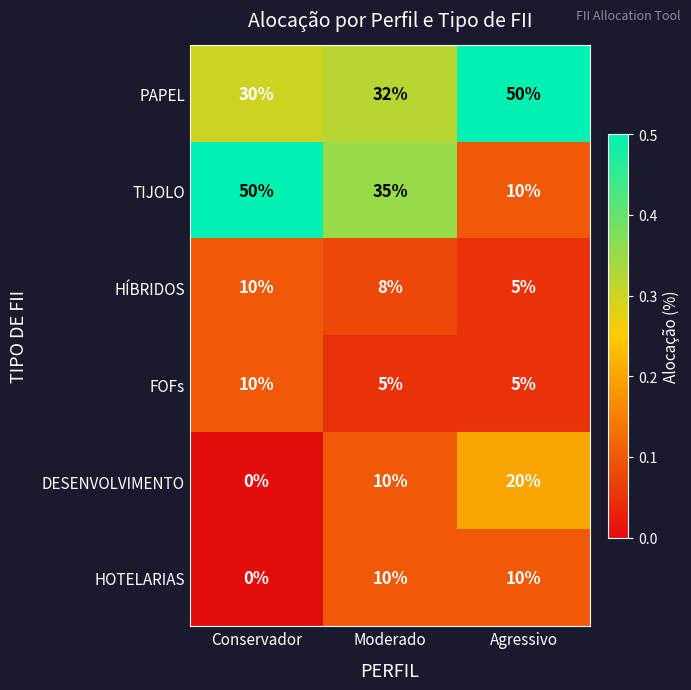

Reading right to left, list all the values displayed in this chart.

PAPEL: Agressivo=50	Moderado=32	Conservador=30
TIJOLO: Agressivo=10	Moderado=35	Conservador=50
HÍBRIDOS: Agressivo=5	Moderado=8	Conservador=10
FOFs: Agressivo=5	Moderado=5	Conservador=10
DESENVOLVIMENTO: Agressivo=20	Moderado=10	Conservador=0
HOTELARIAS: Agressivo=10	Moderado=10	Conservador=0